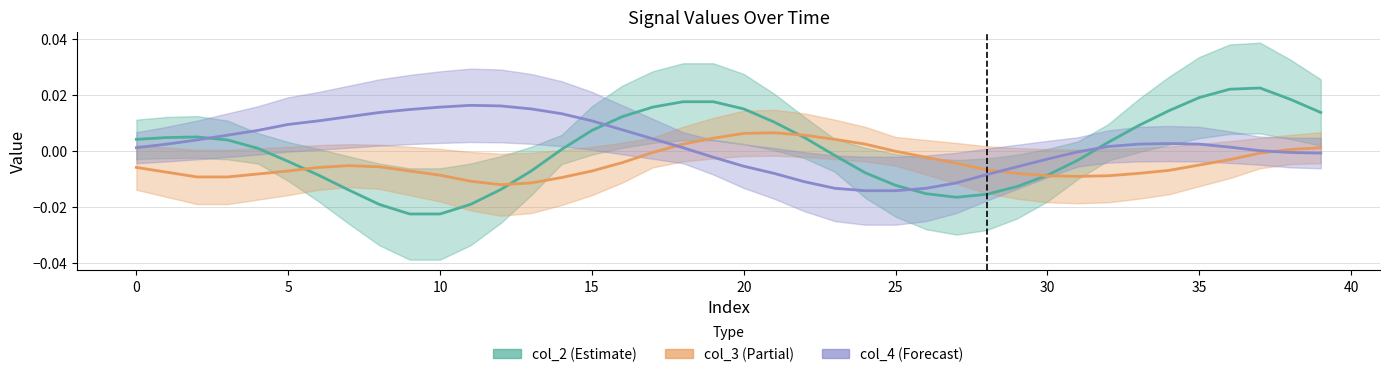

How many data points in col_4 are above 0?

24